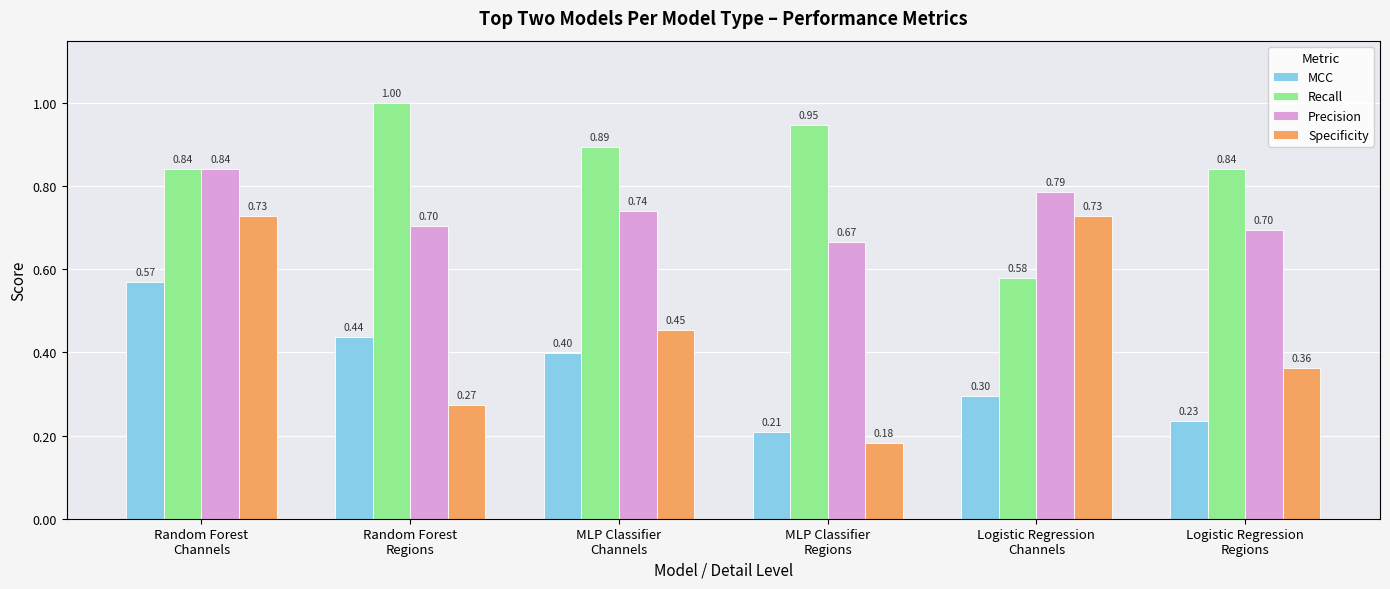

What is the difference between the Precision values at Random Forest
Regions and Random Forest
Channels?

0.1